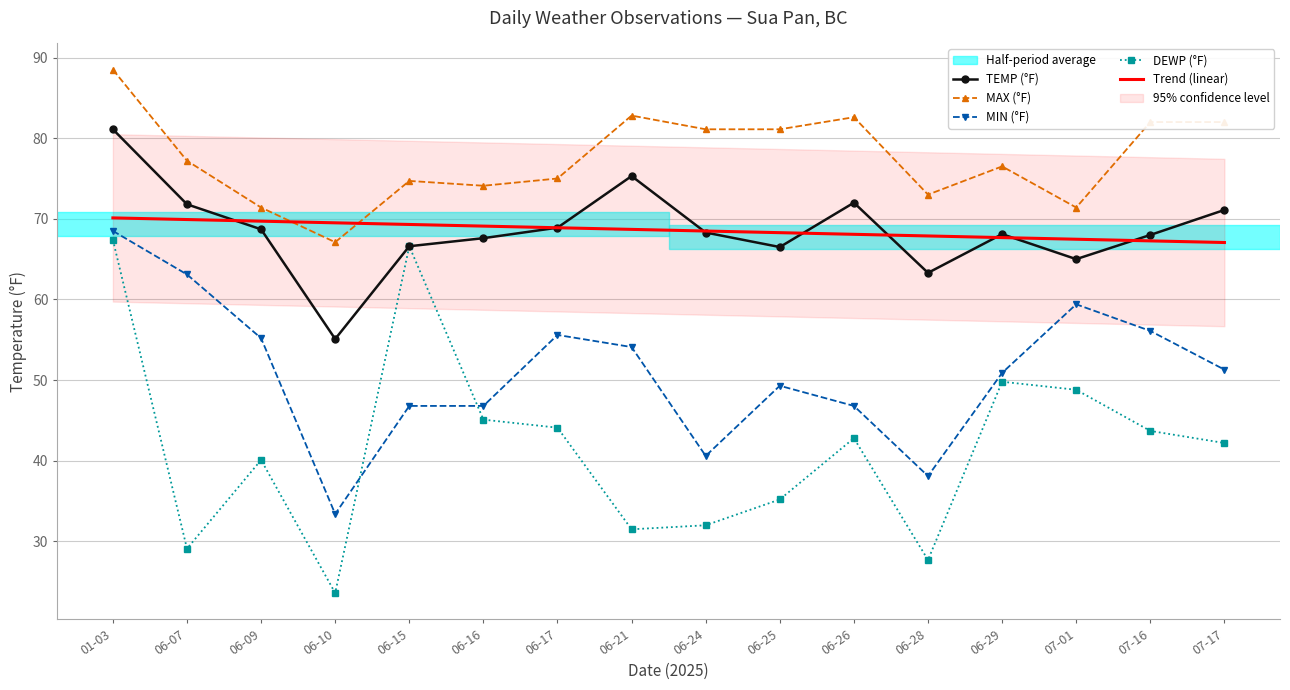

At which category is the sum across all series the highest?

01-03